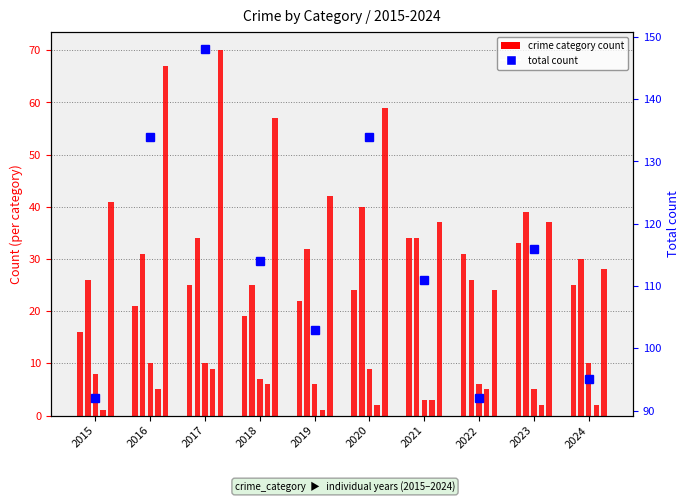

Count the number of data series in this chart.

2